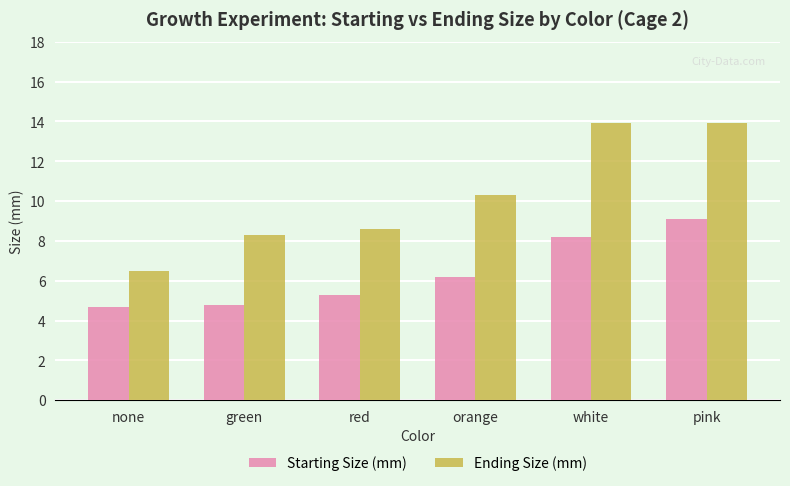

How many bars are there in each group?

2